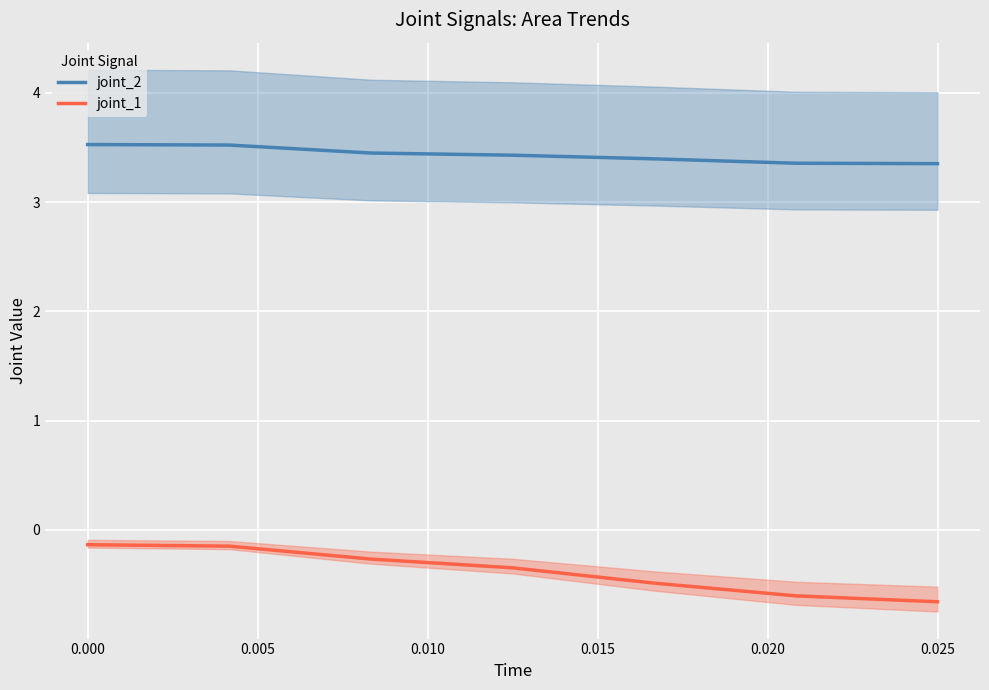

True or false: joint_1 and joint_2 cross at least once.

False